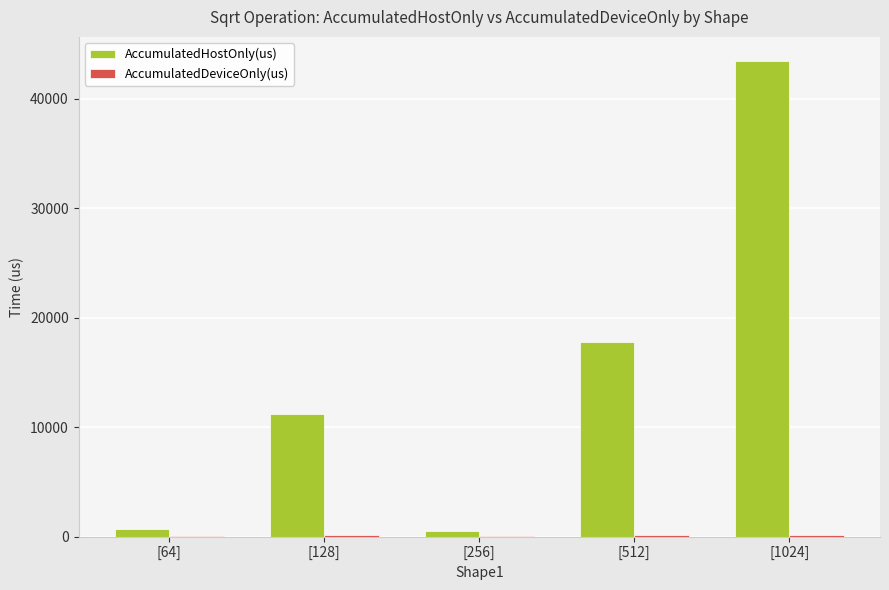

At which category is the sum across all series the highest?

[1024]